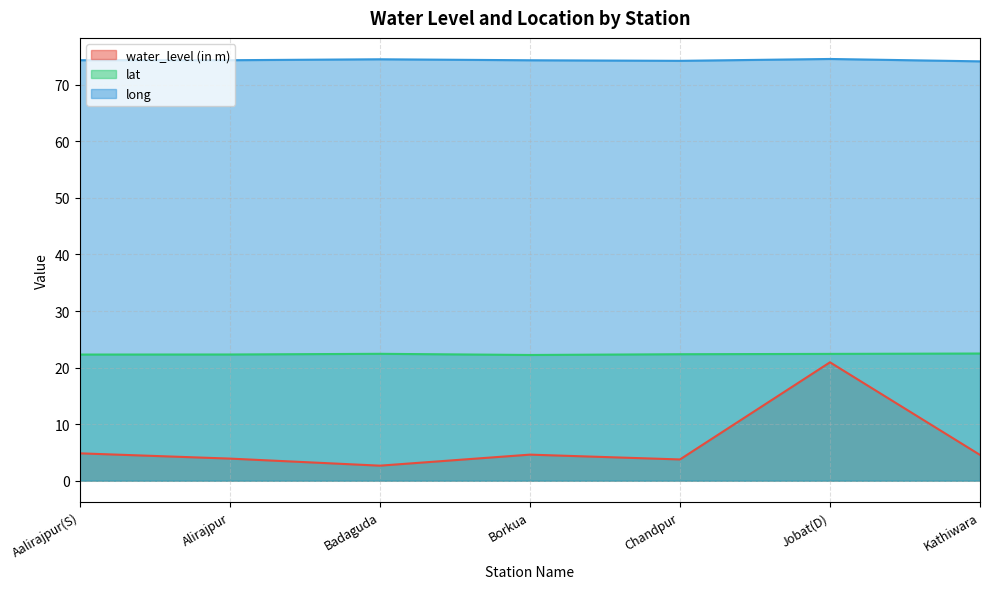

True or false: lat and water_level (in m) cross at least once.

False